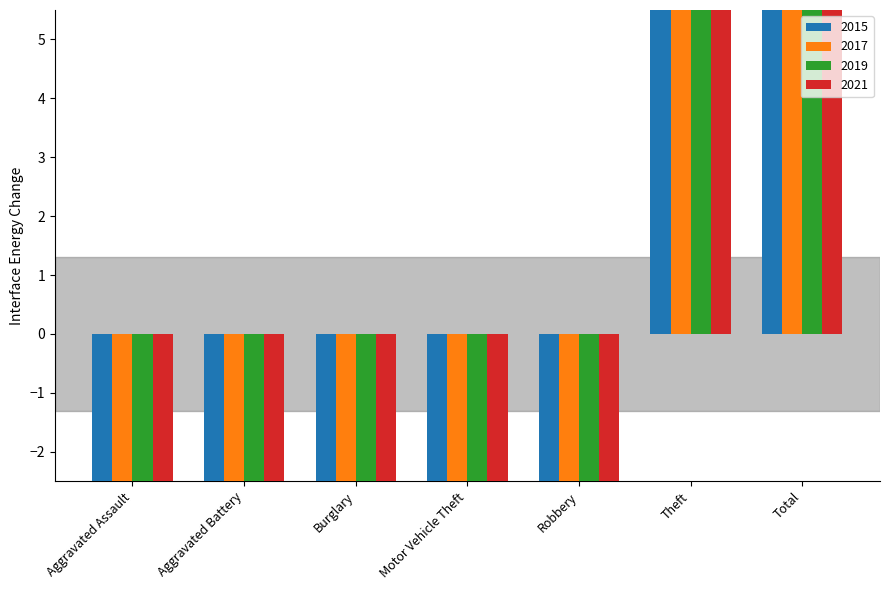

What is the sum of all 2021 values?

-151.5